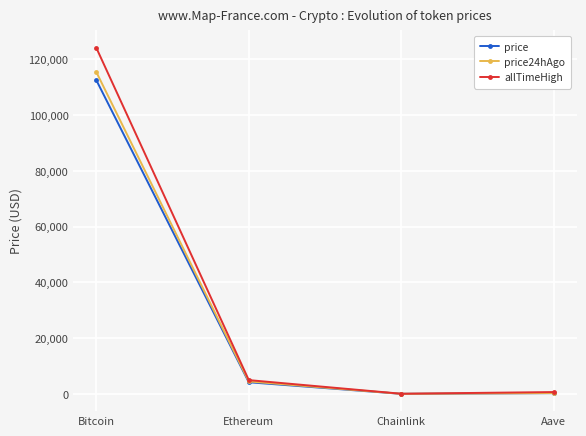

What are all the series names shown in the legend?

price, price24hAgo, allTimeHigh